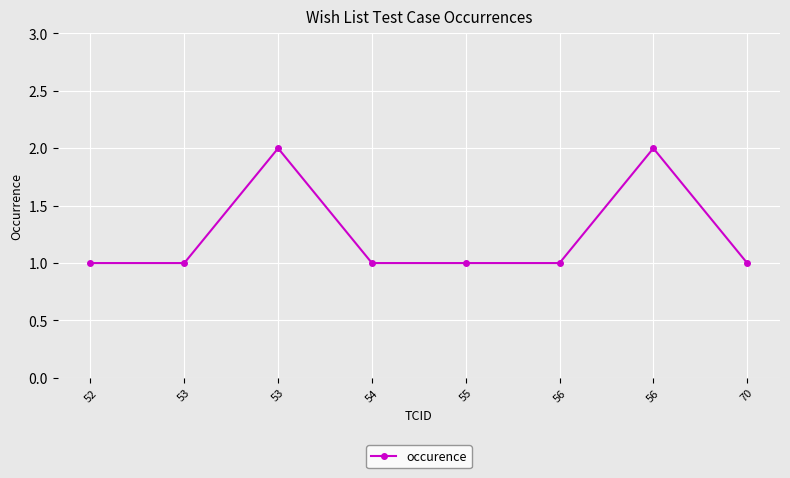

What is the difference between the second highest and minimum values?

1